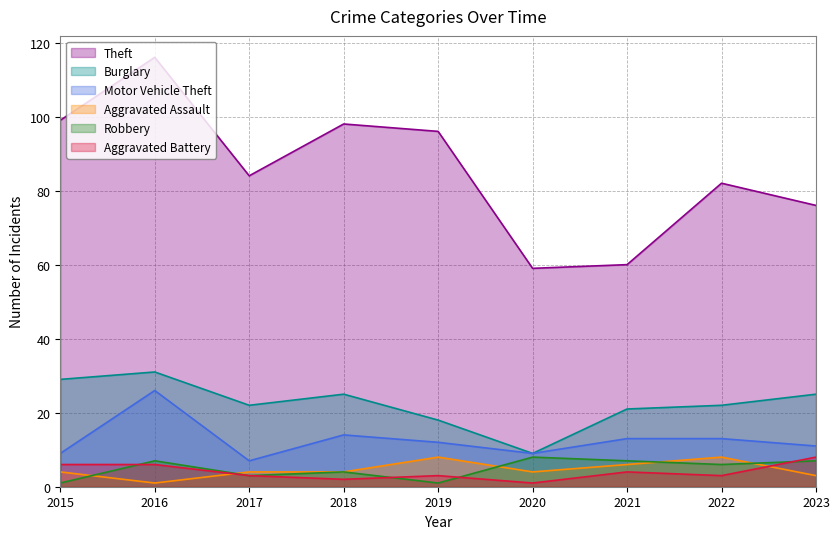

Where is Aggravated Battery nearest to the value 4?

2021